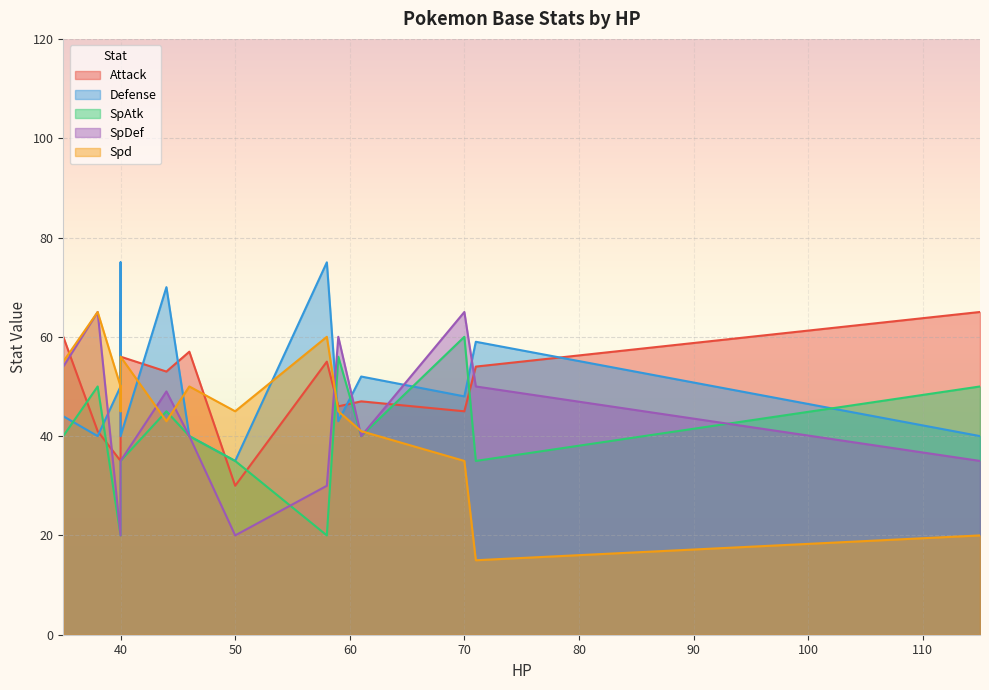

What is the difference between the maximum and minimum values in the Defense series?

40